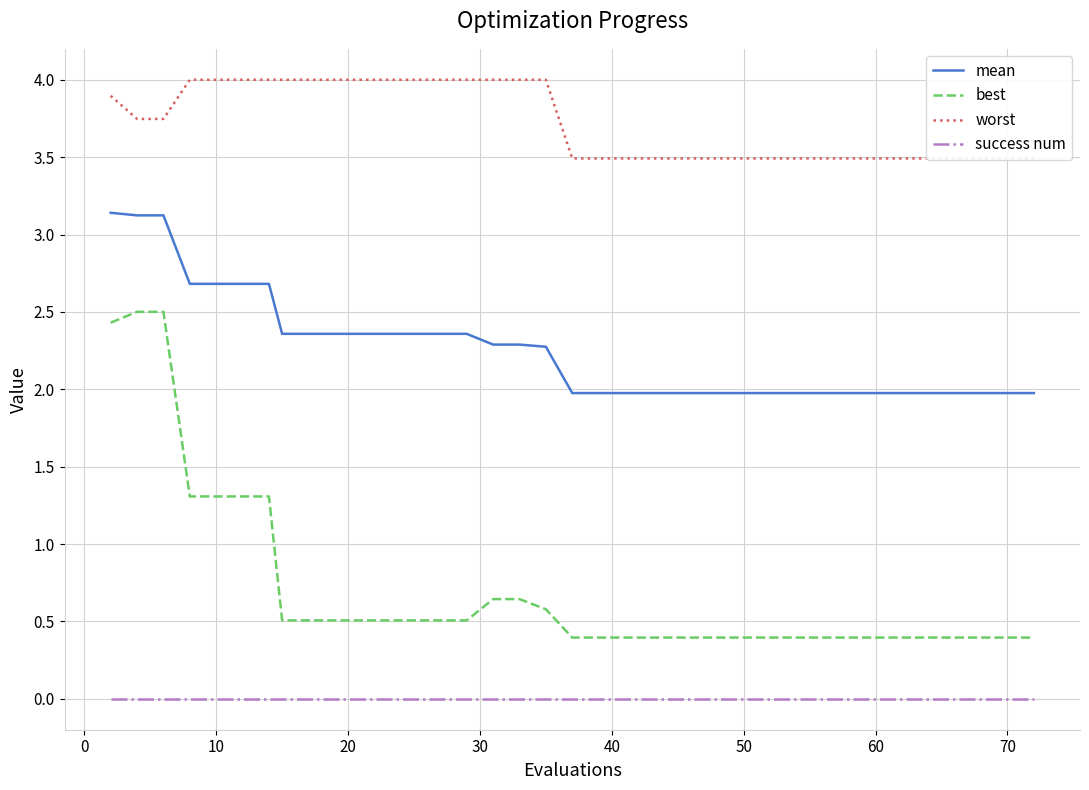

True or false: worst has more than 2 points higher than both neighbors.

False